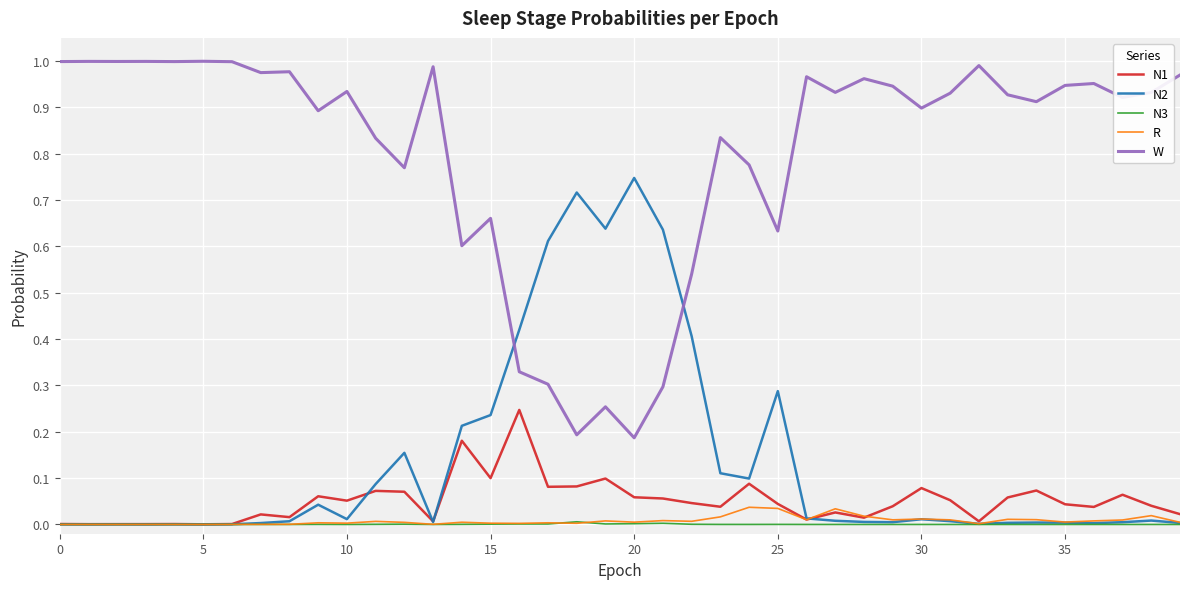

True or false: W and N3 intersect in this chart.

False